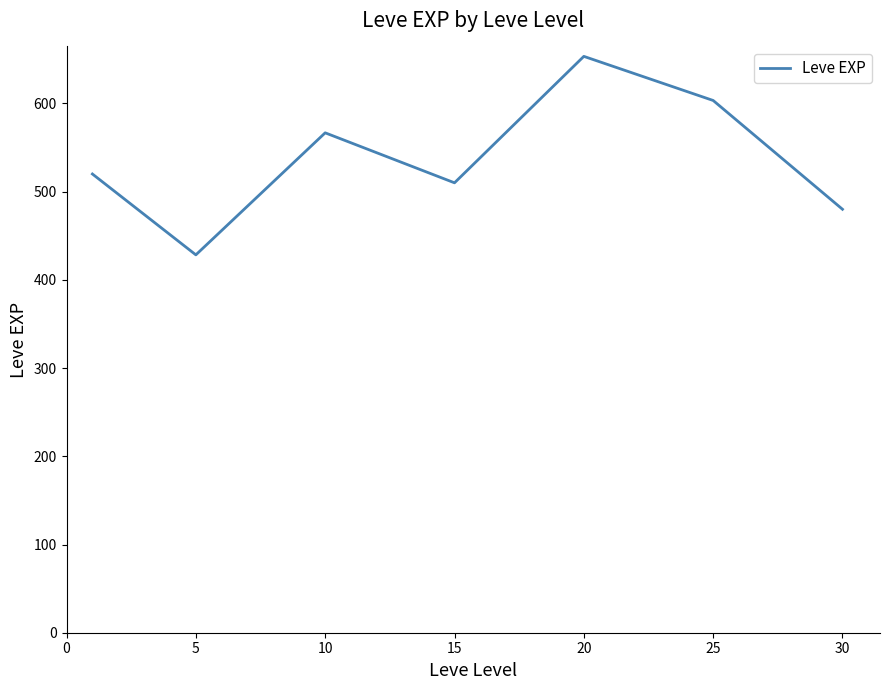

What is the smallest value displayed?

428.3